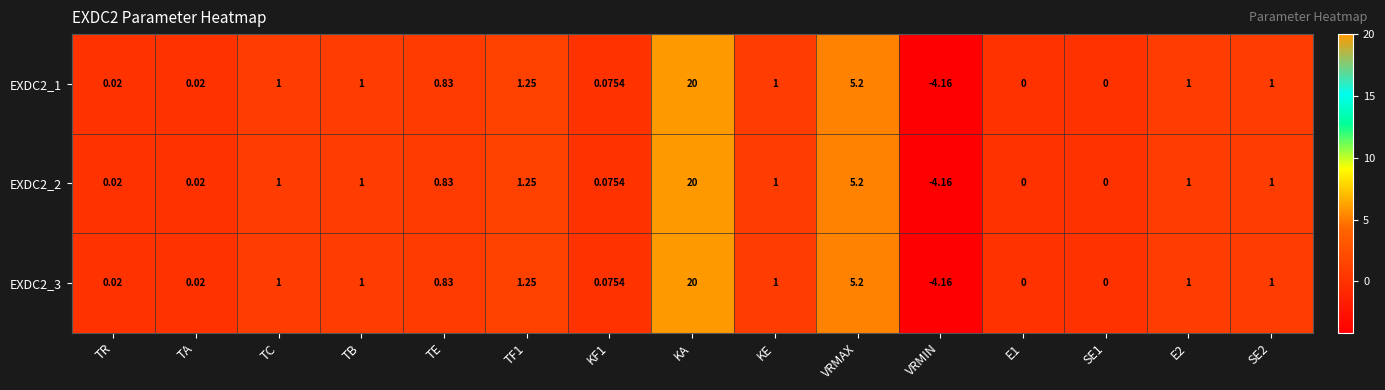

At which category is the sum across all series the highest?

KA